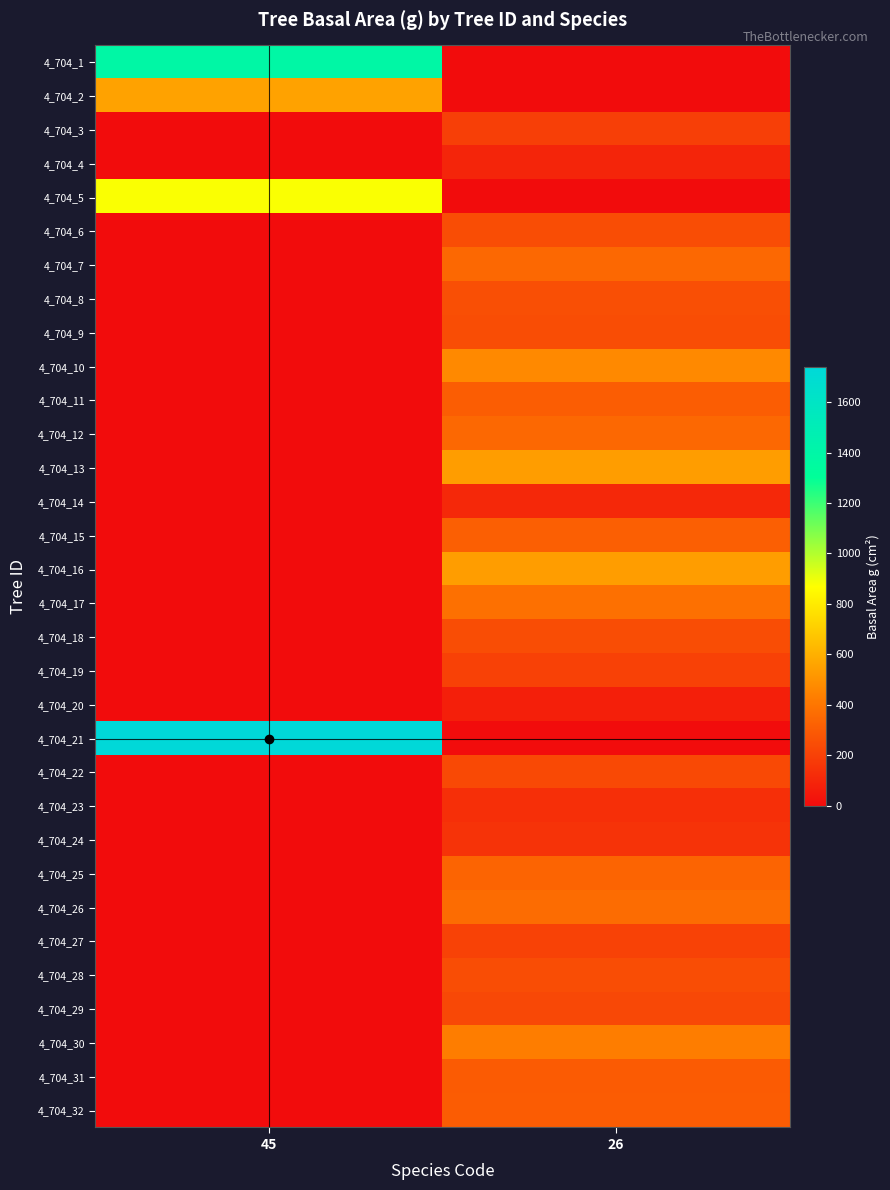

What is the greatest value displayed?

1738.6